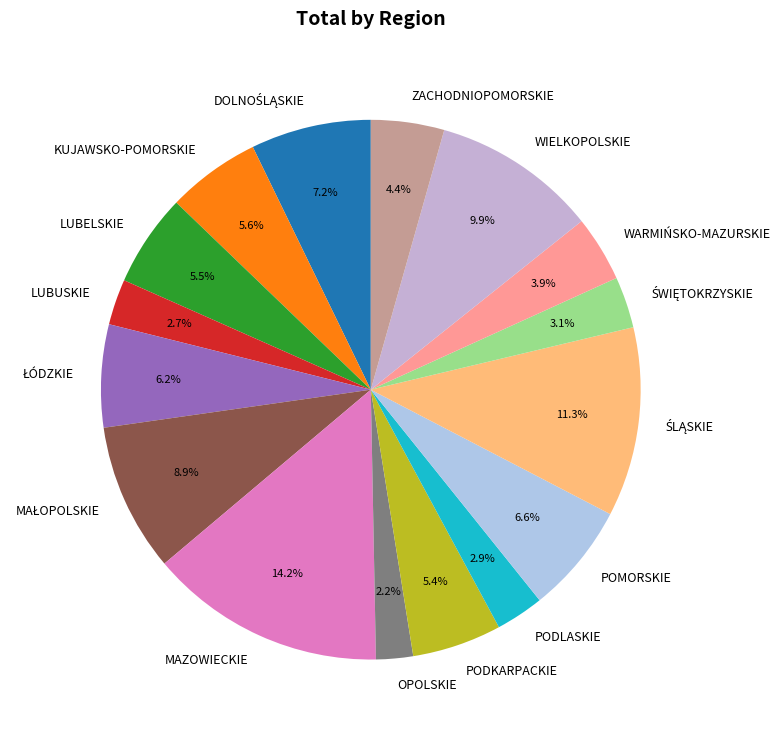

Approximately how many times larger is the value at WARMIŃSKO-MAZURSKIE compared to ZACHODNIOPOMORSKIE?

0.9